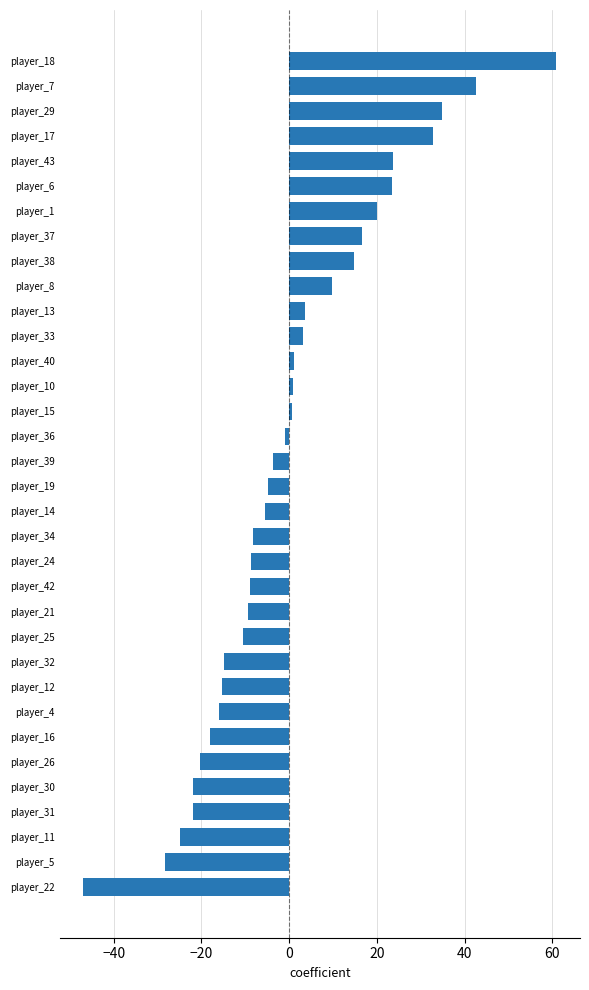

What is the maximum value shown in the chart?

60.9